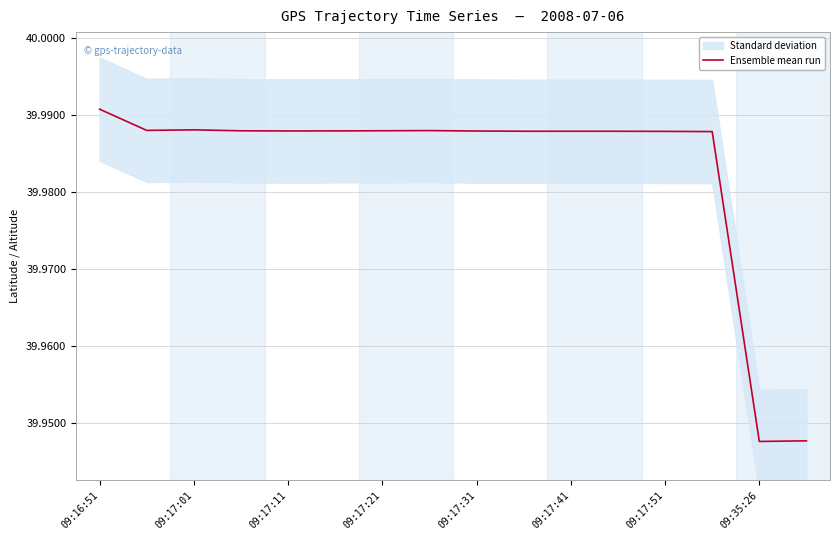

The value of Ensemble mean run at 09:16:51 is 57.0. True or false?

False